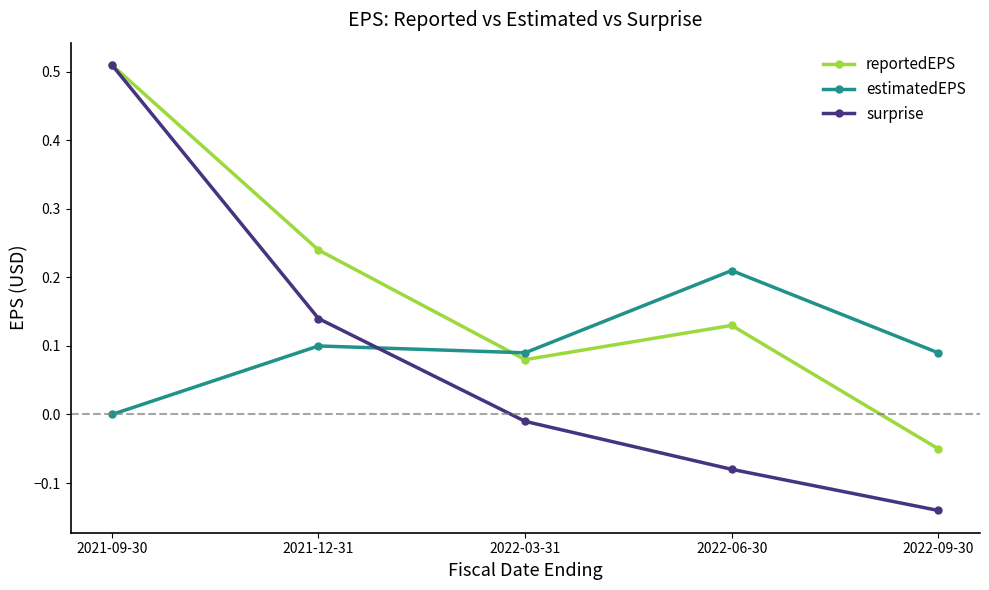

What is the difference between the second highest and minimum values in the surprise series?

0.3